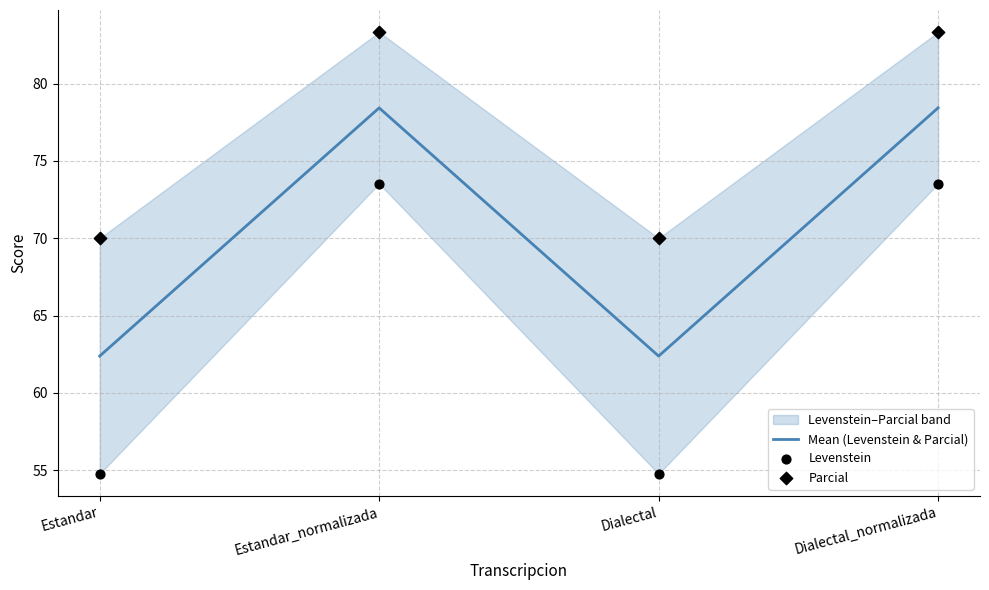

Which series has the largest Y range (max minus min)?

Levenstein